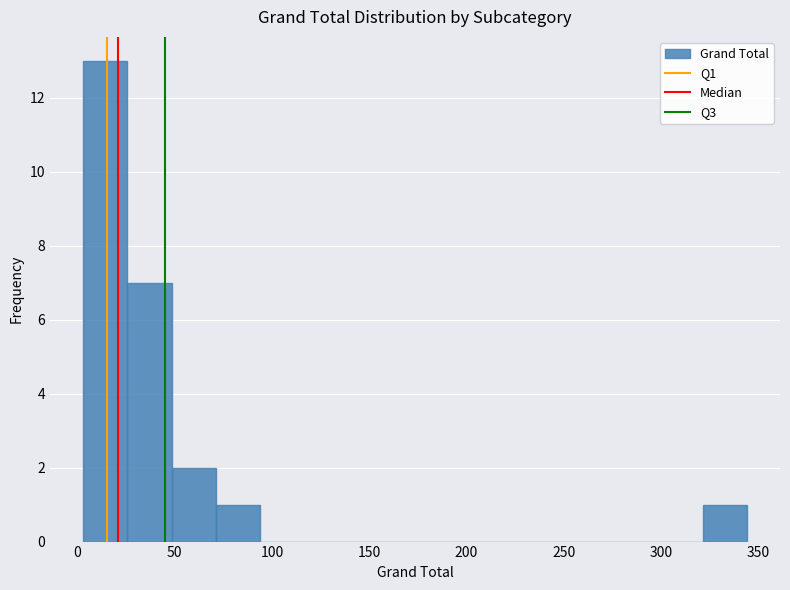

Reading left to right, transcribe this chart: for each bar, give the range it covers on the x-axis and its height. Neither the bar edges nor the heights are printed on the chart, so give them approximately, as read against the axes.

5 to 25: 13
25 to 50: 7
50 to 70: 2
70 to 95: 1
95 to 115: 0
115 to 140: 0
140 to 160: 0
160 to 185: 0
185 to 210: 0
210 to 230: 0
230 to 255: 0
255 to 275: 0
275 to 300: 0
300 to 320: 0
320 to 345: 1